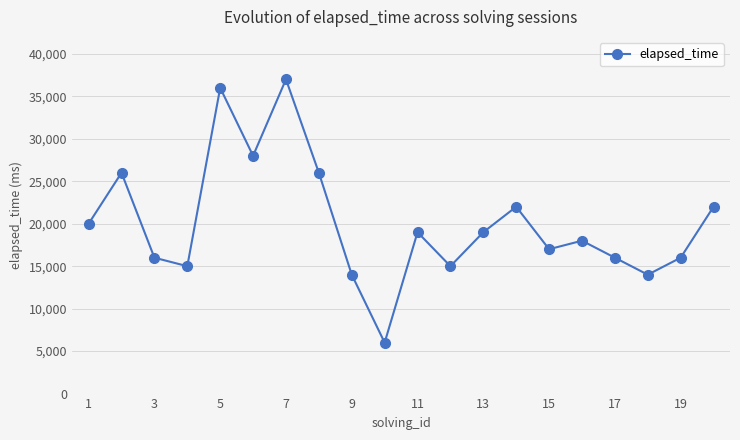

What is the value of the 3rd point from the left?

16000